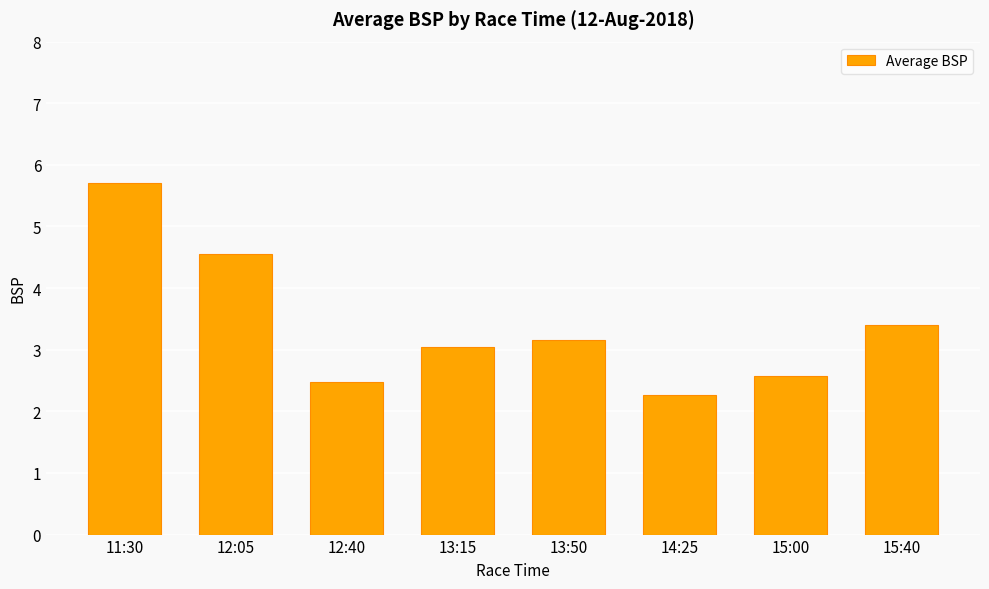

What is the sum of all values?

27.2